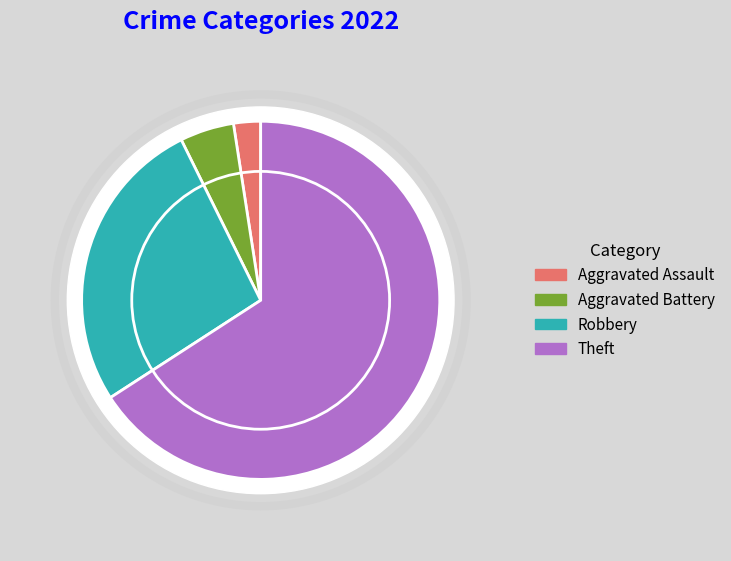

What is the smallest slice in the pie chart?

Aggravated Assault